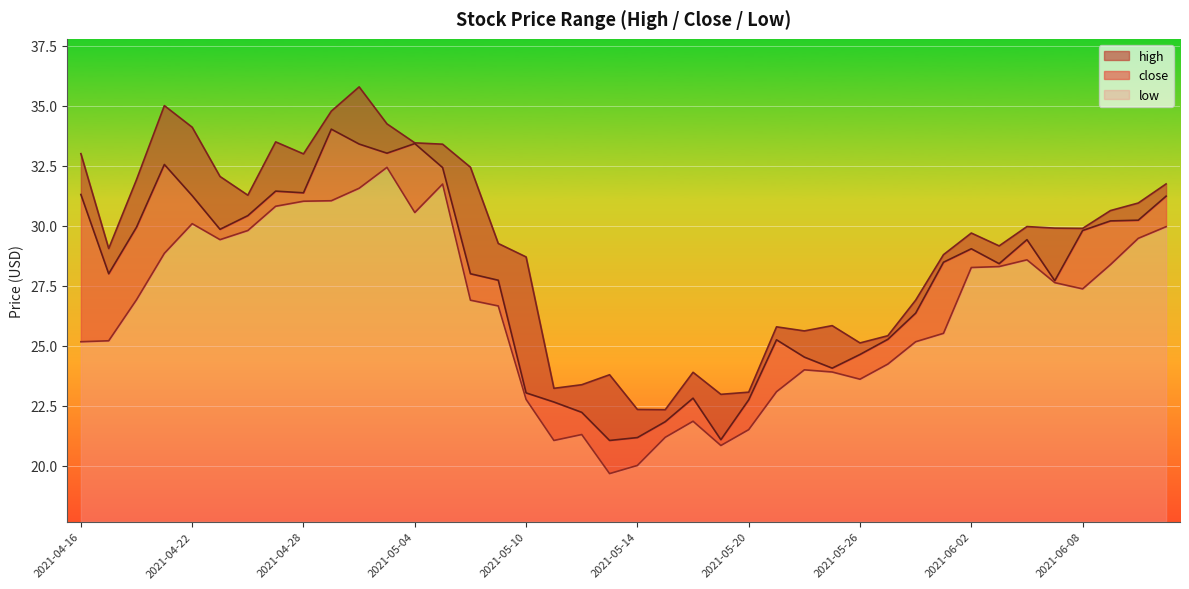

Does the chart display data point markers on the line(s)?

No